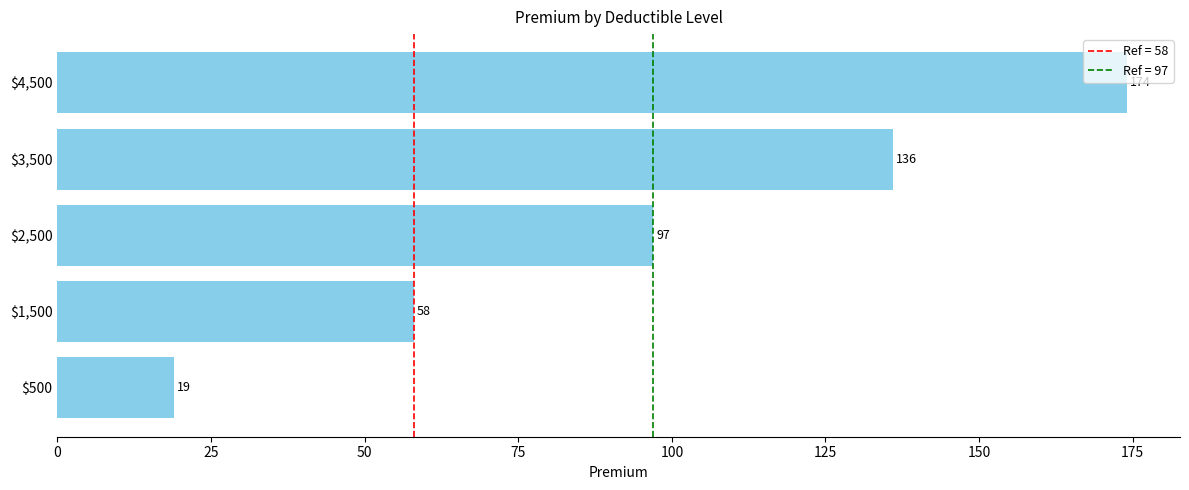

Rank the categories by value from highest to lowest.

$4,500, $3,500, $2,500, $1,500, $500